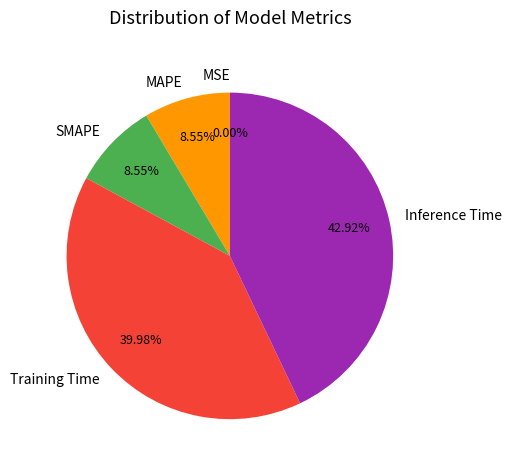

To the nearest percent, what is the difference between the MAPE and Training Time slice percentages?

31%